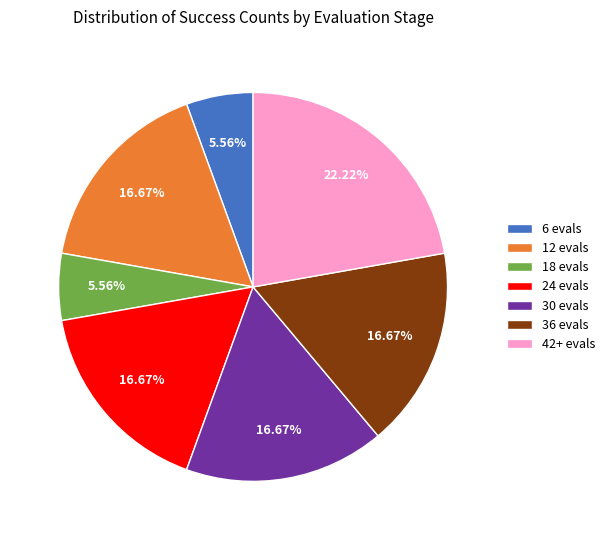

How many segments does this pie chart have?

7